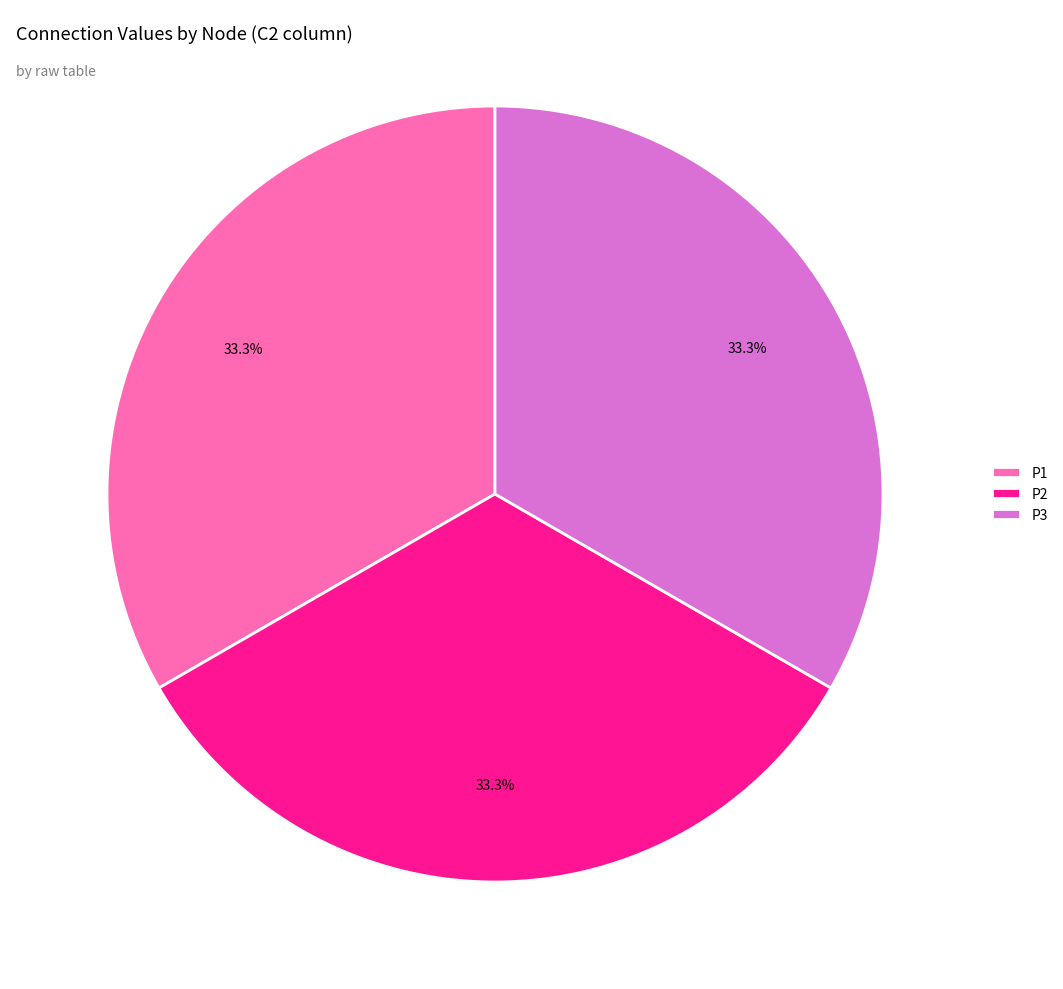

Combined, do P2 and P1 account for over 50%?

Yes